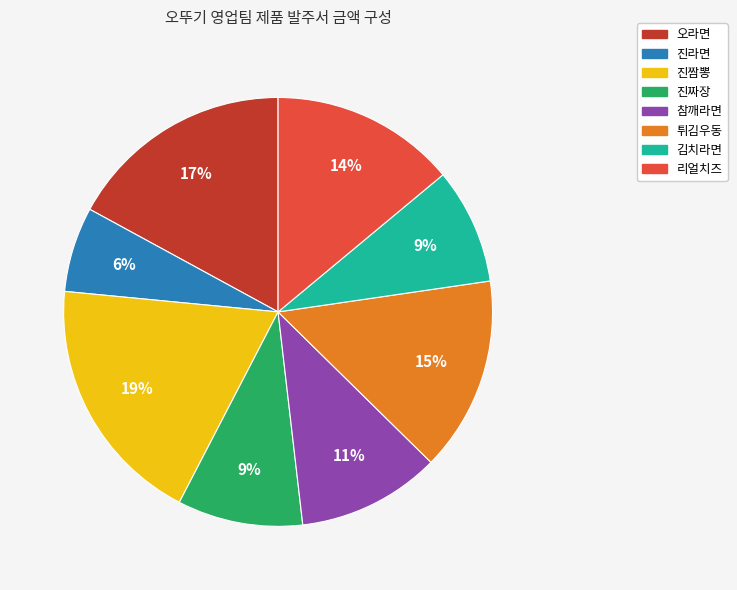

Which slice is the smallest?

진라면